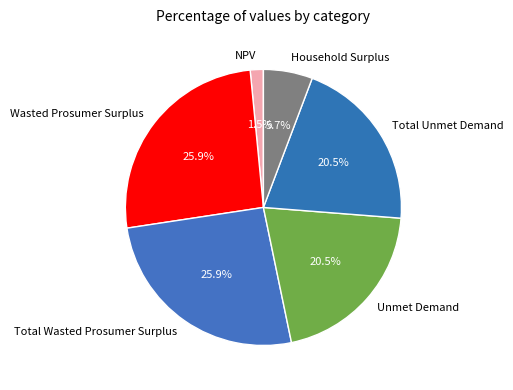

What is the smallest slice in the pie chart?

NPV